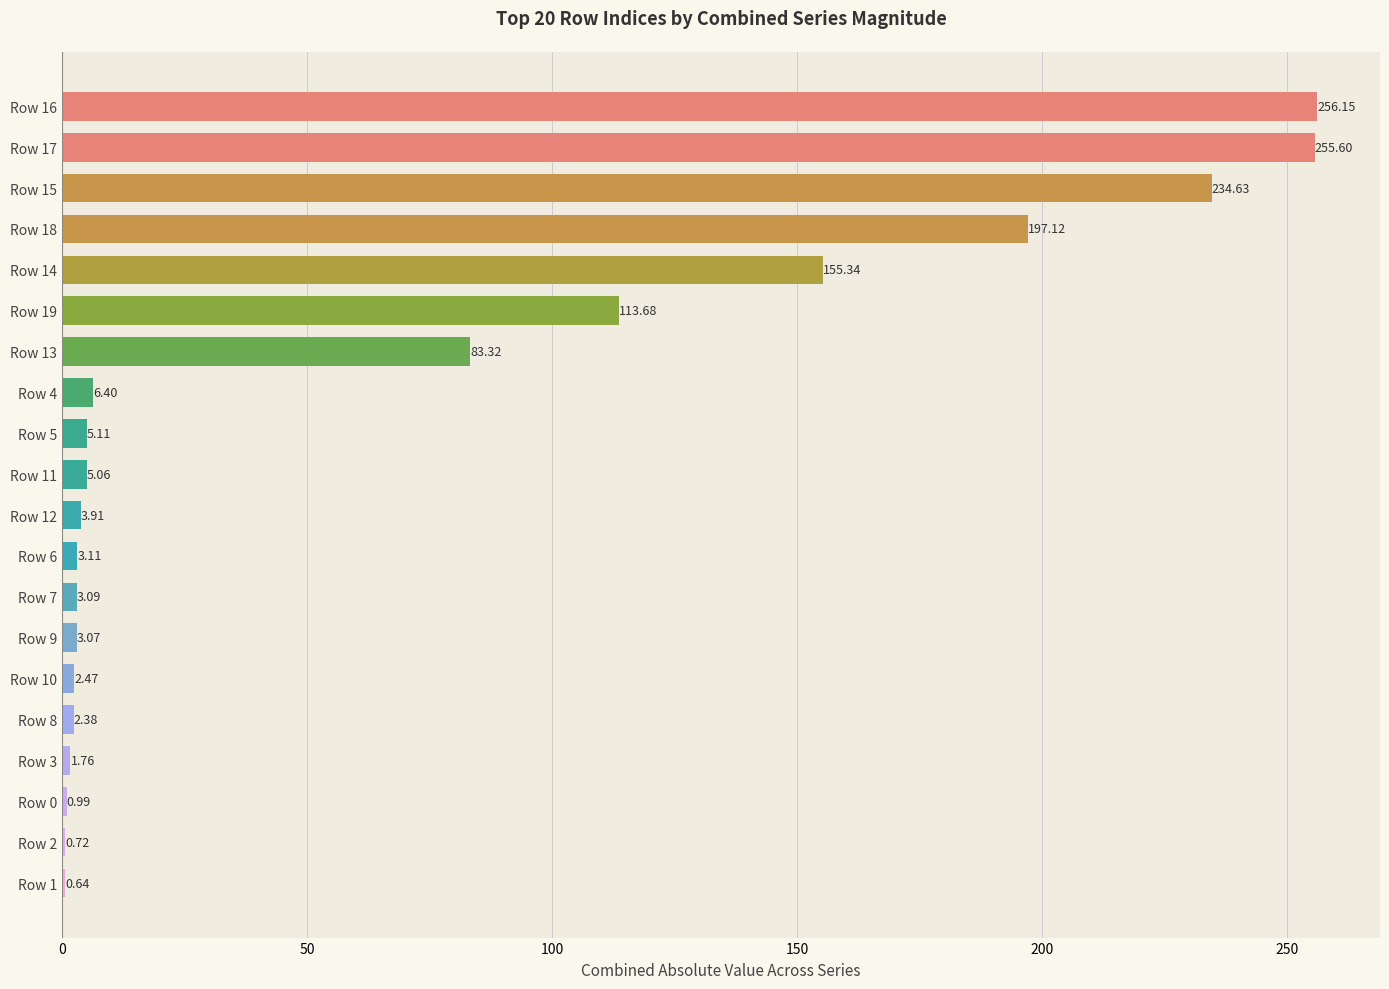

What is the change in value from Row 7 to Row 10?

-0.6